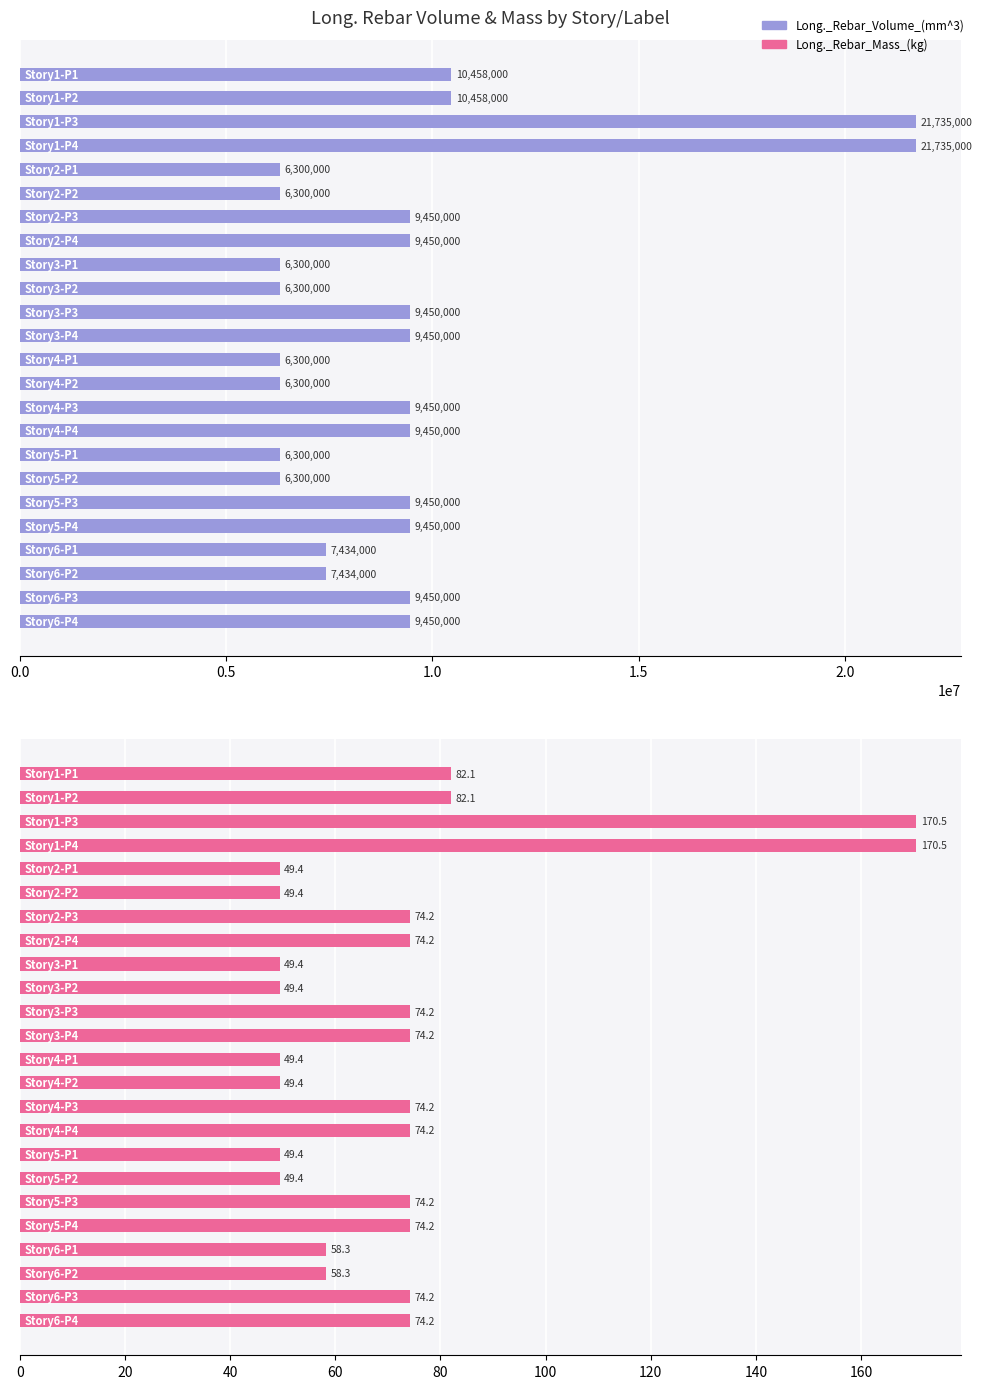

Which series has the widest spread of values?

Long._Rebar_Volume_(mm^3)